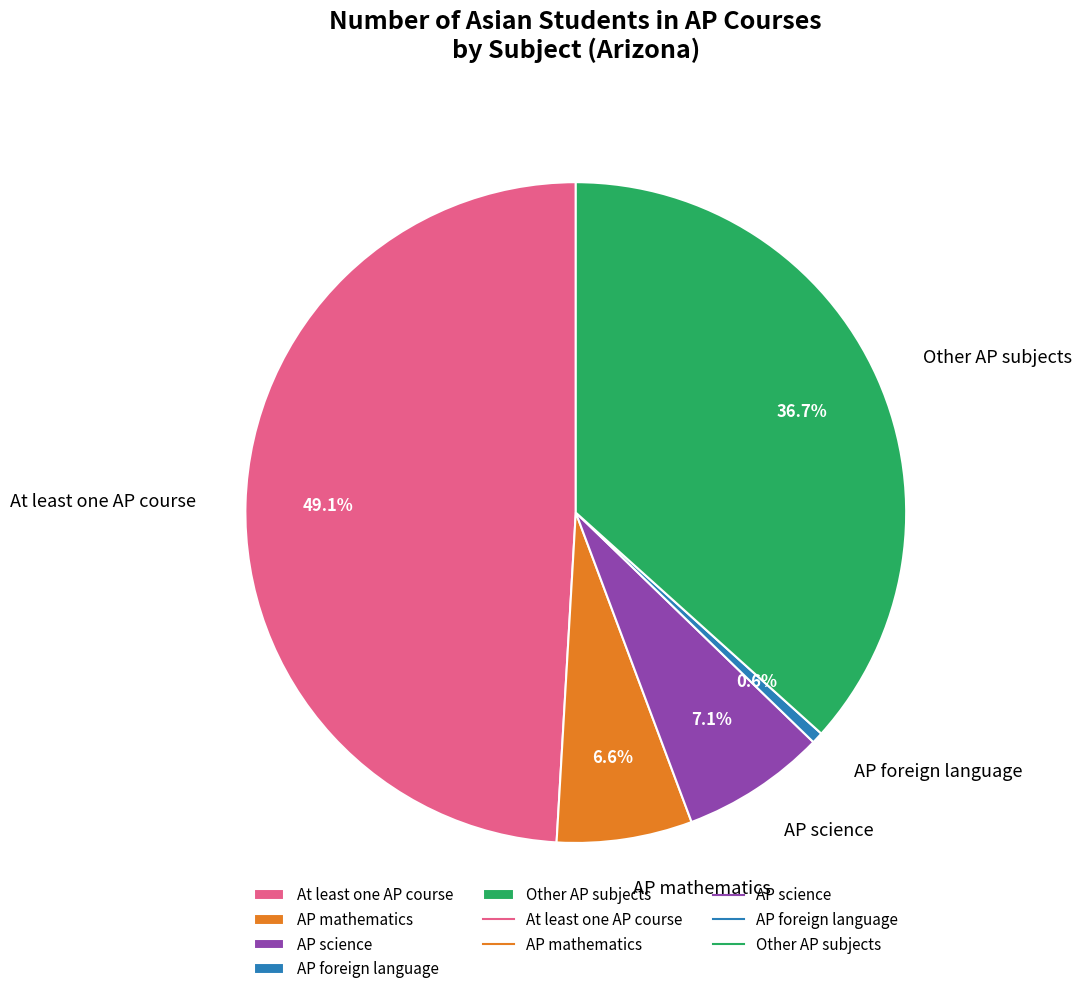

Combined, what portion of the pie is AP science and AP mathematics?

13.7%